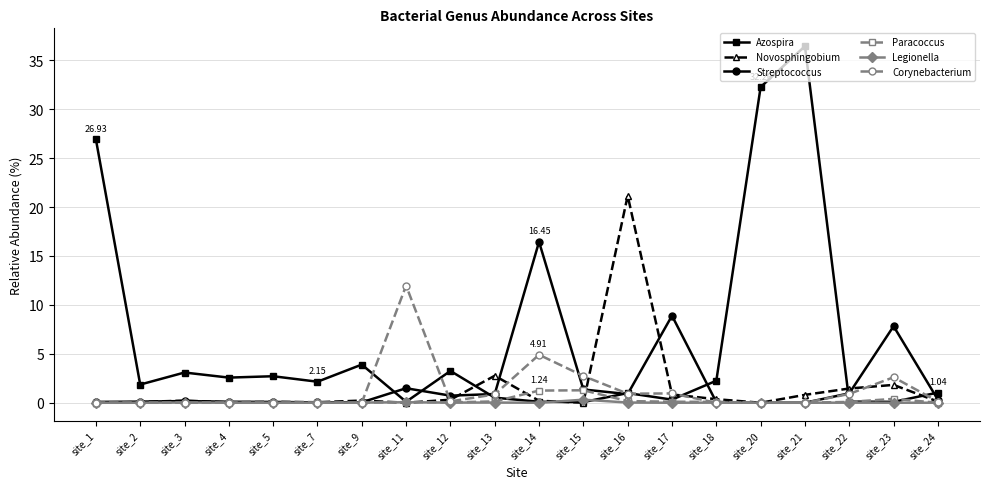

Is the value of Novosphingobium at site_17 greater than the value of Azospira at site_2?

No